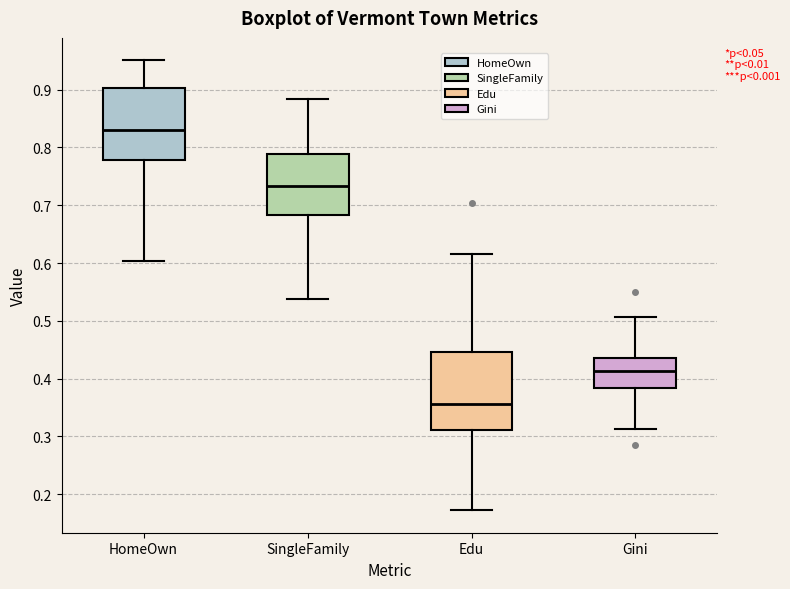

Reading left to right, transcribe this box plot: for each box, give where its median line is, the range the box spans, and where its two whiskers end, as read against the y-axis. The values are not printed on the chart, so give them approximately, as read against the axis.

HomeOwn: median 0.83, box 0.78 to 0.90, whiskers 0.60 to 0.95
SingleFamily: median 0.73, box 0.68 to 0.79, whiskers 0.54 to 0.88
Edu: median 0.36, box 0.31 to 0.45, whiskers 0.17 to 0.62
Gini: median 0.41, box 0.38 to 0.44, whiskers 0.31 to 0.51